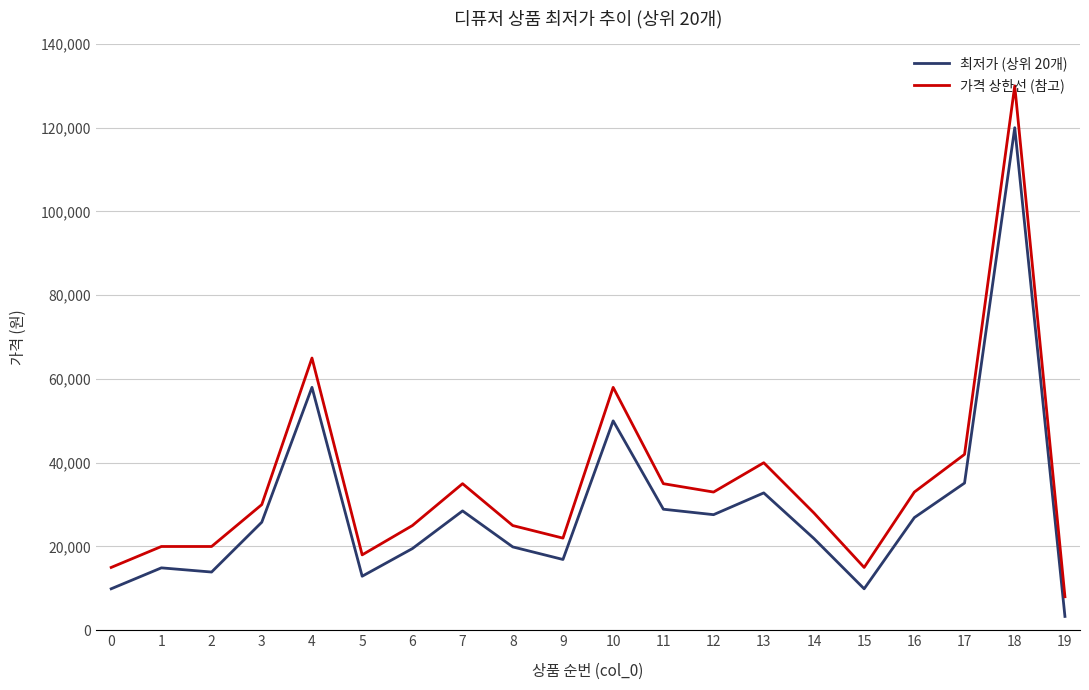

True or false: 최저가 (상위 20개) and 가격 상한선 (참고) intersect in this chart.

False